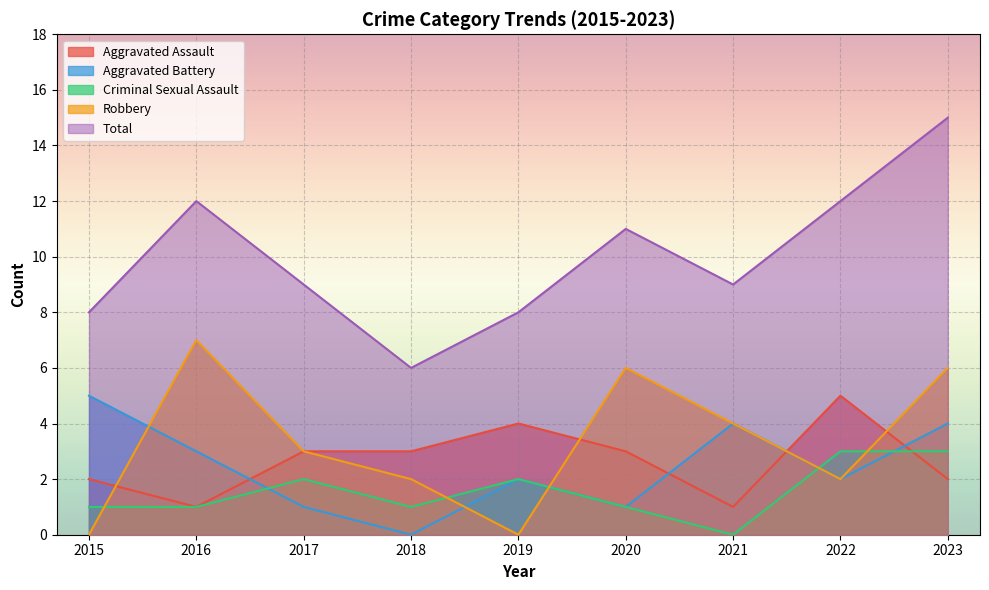

How many Criminal Sexual Assault values are between 1 and 2?

6